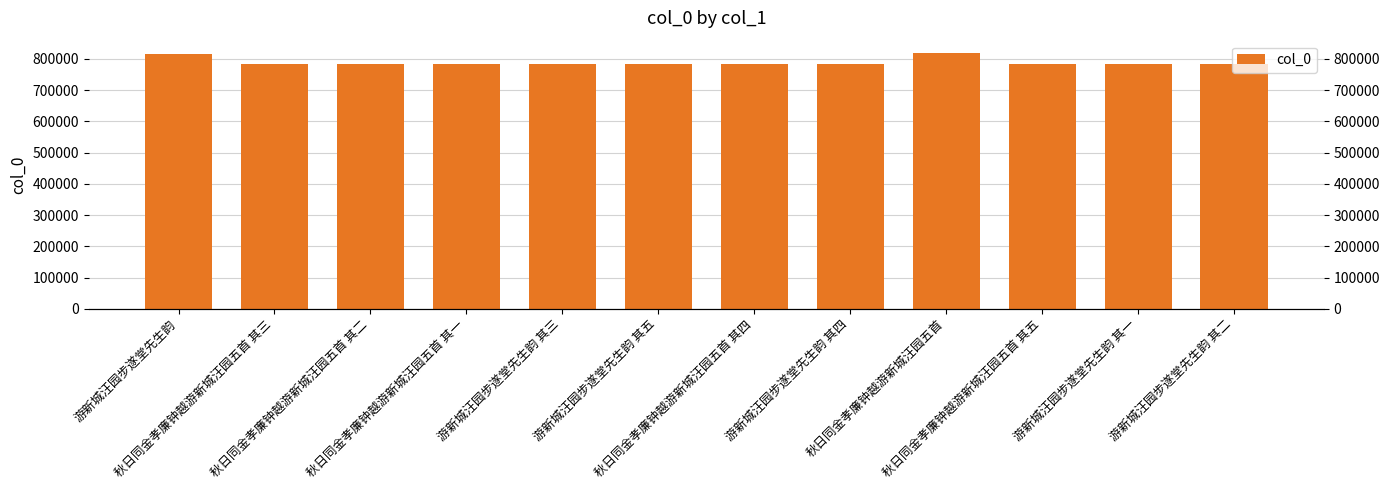

What is the value of the 5th bar from the left?

782361